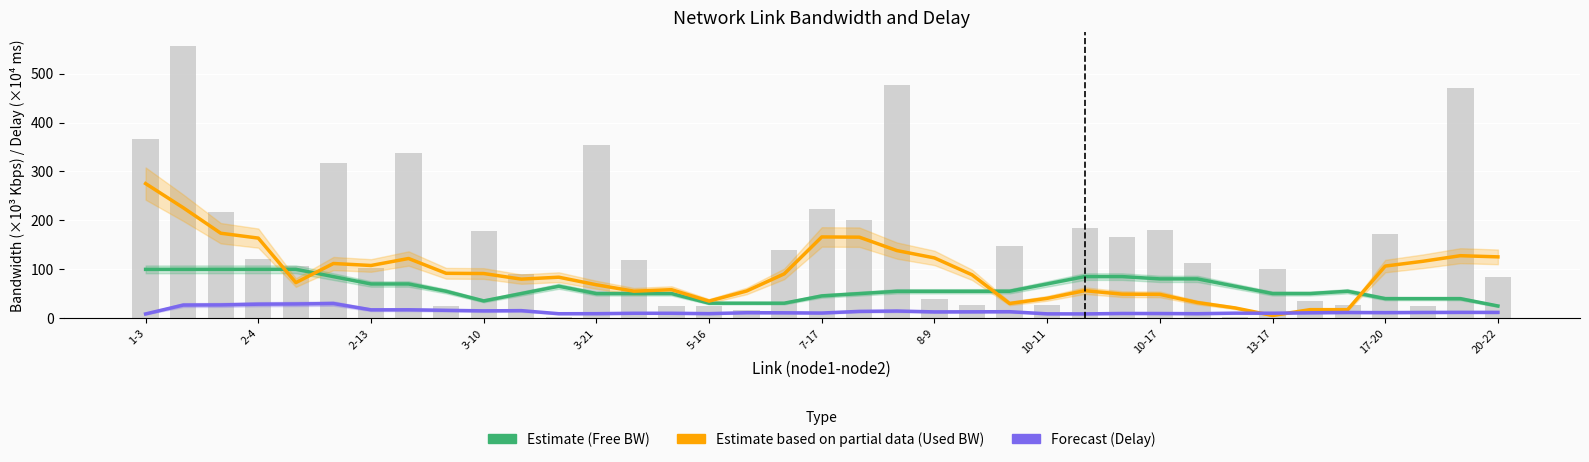

What position from the right is 31?

6